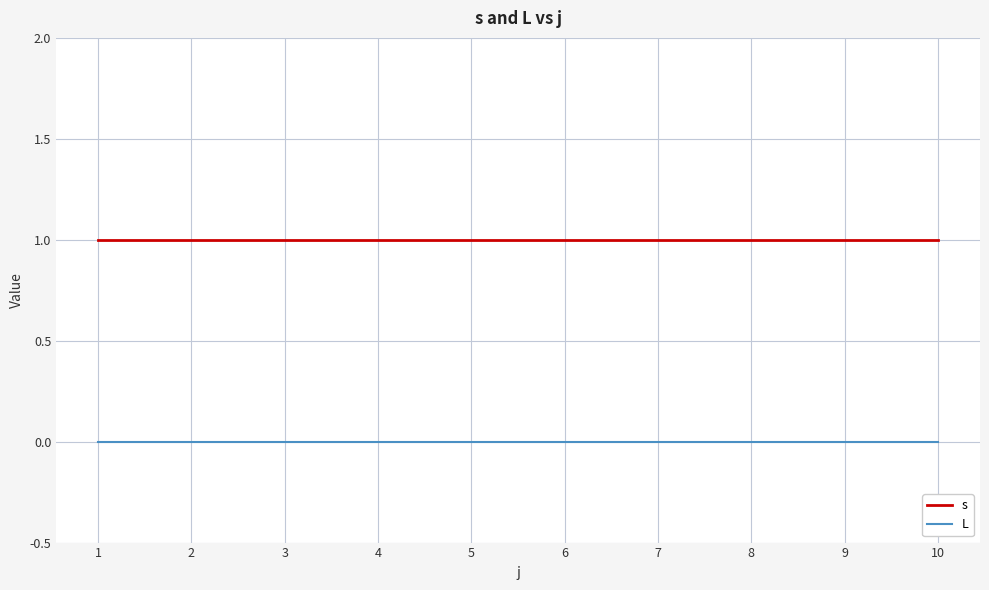

What is the total value across all series at 8?

1